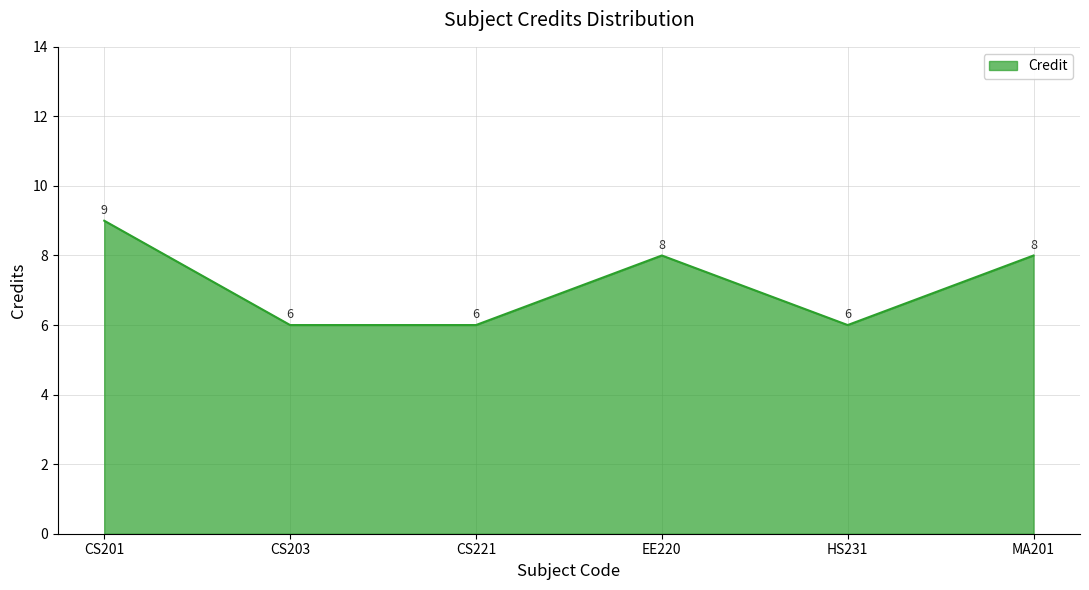

How many interior local peaks (higher than both neighbors) does the data have?

1